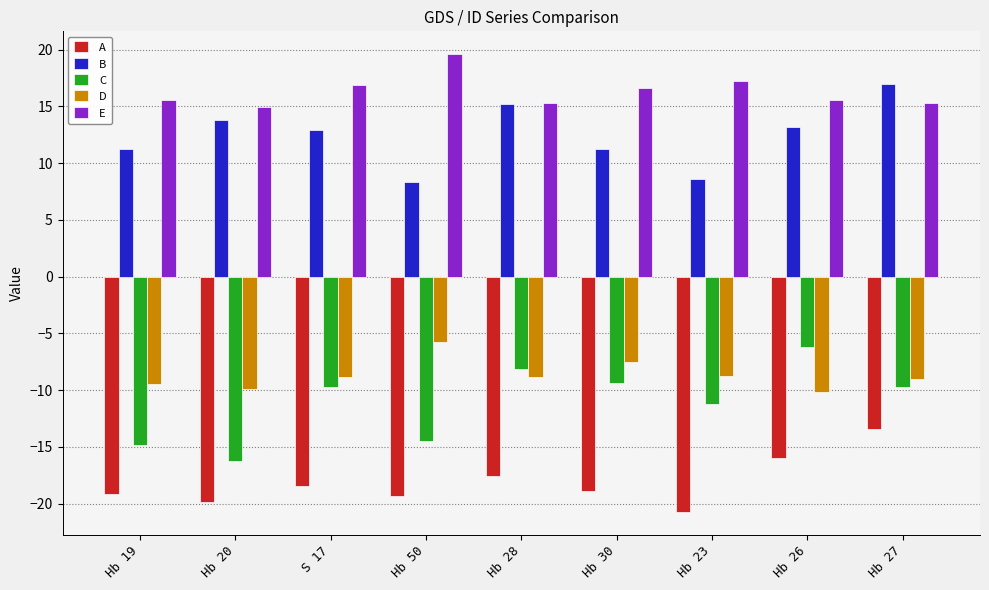

What is the label of the 3rd bar from the right?

Hb 23